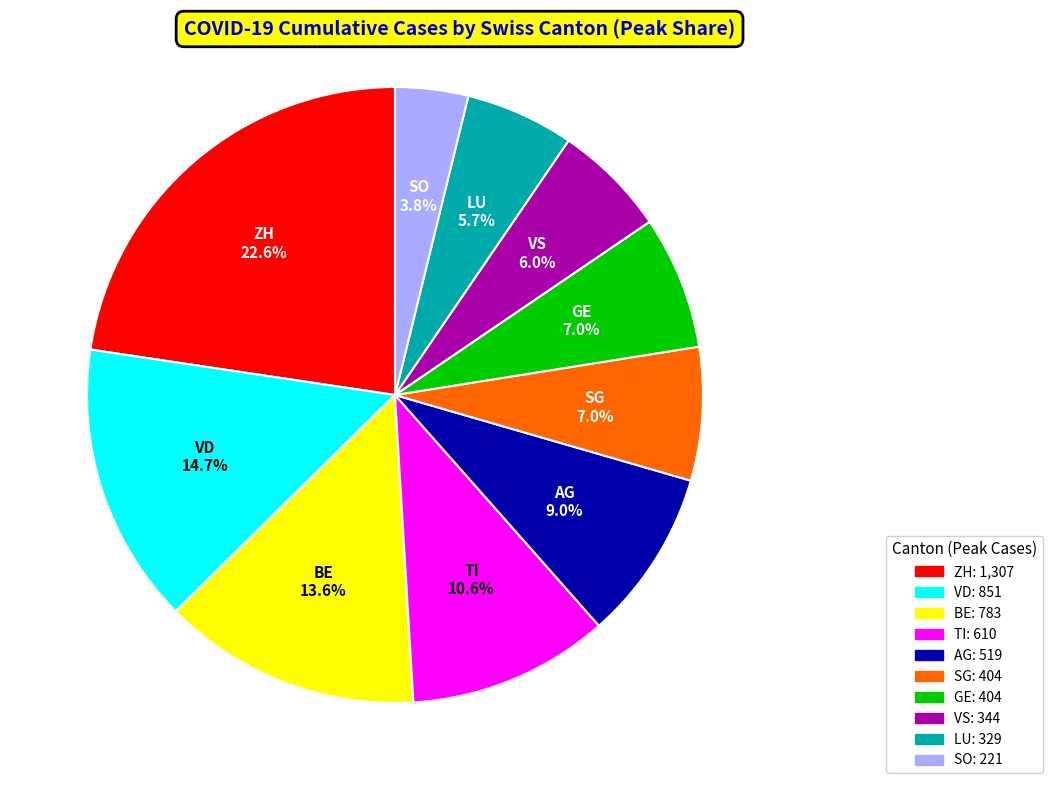

Count the number of slices in the pie.

10